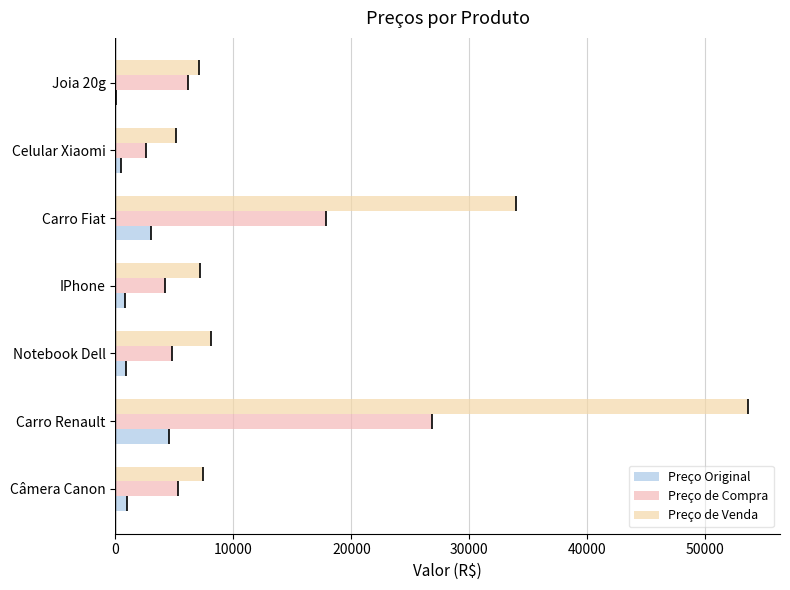

How many groups of bars are there?

7